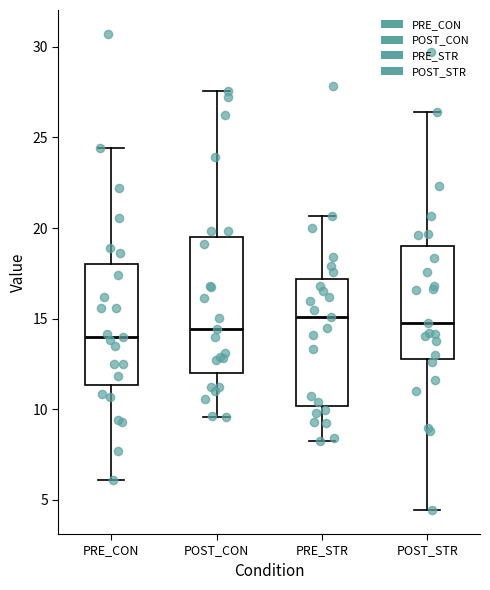

Reading left to right, read every box against the y-axis: the position of its median line, the range the box covers, and the ends of its whiskers. The values are not printed on the chart, so give them approximately, as read against the axis.

PRE_CON: median 14.0, box 11.5 to 18.0, whiskers 6.0 to 24.5
POST_CON: median 14.5, box 12.0 to 19.5, whiskers 9.5 to 27.5
PRE_STR: median 15.0, box 10.0 to 17.0, whiskers 8.5 to 20.5
POST_STR: median 14.5, box 13.0 to 19.0, whiskers 4.5 to 26.5